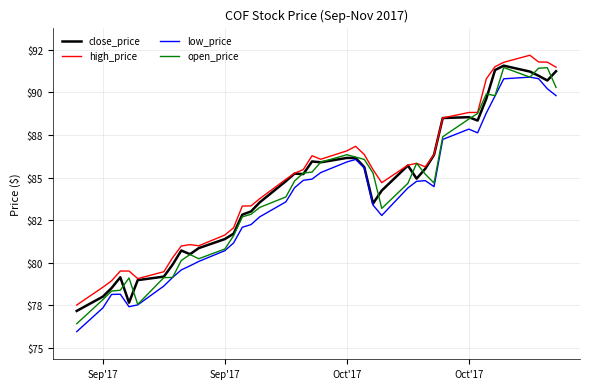

Which series has the widest spread of values?

open_price